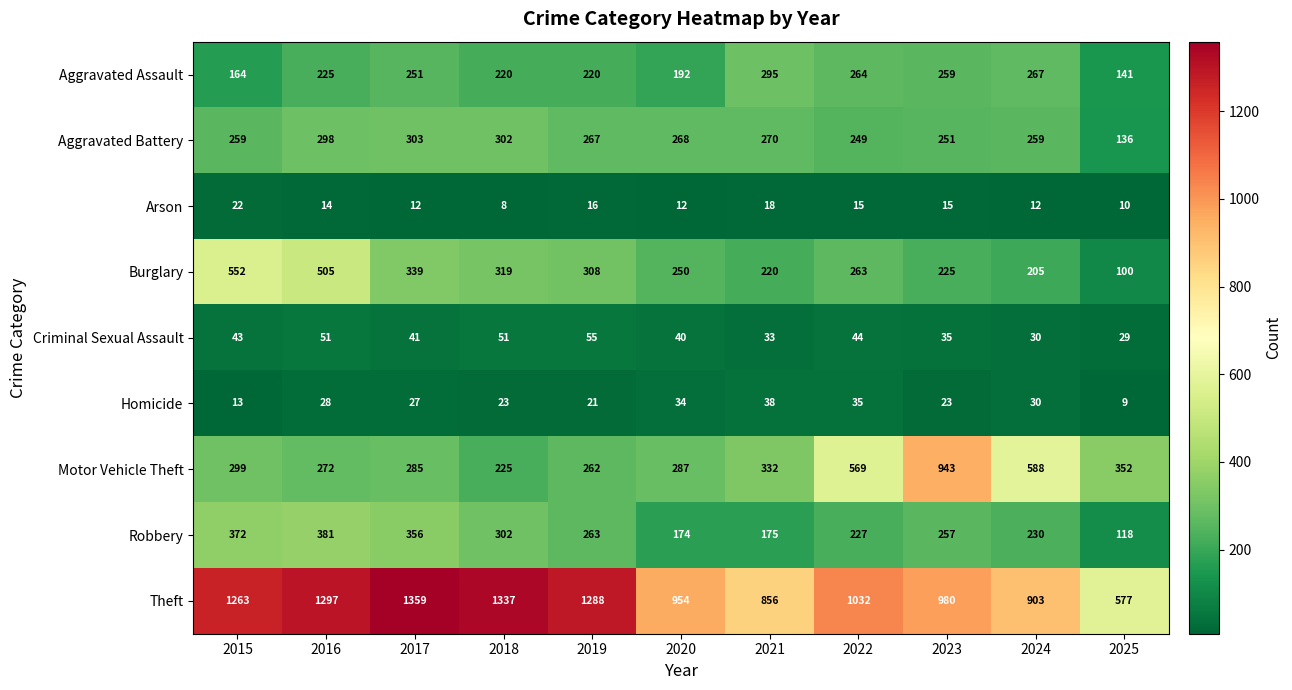

Which category has the highest value across all series?

2017